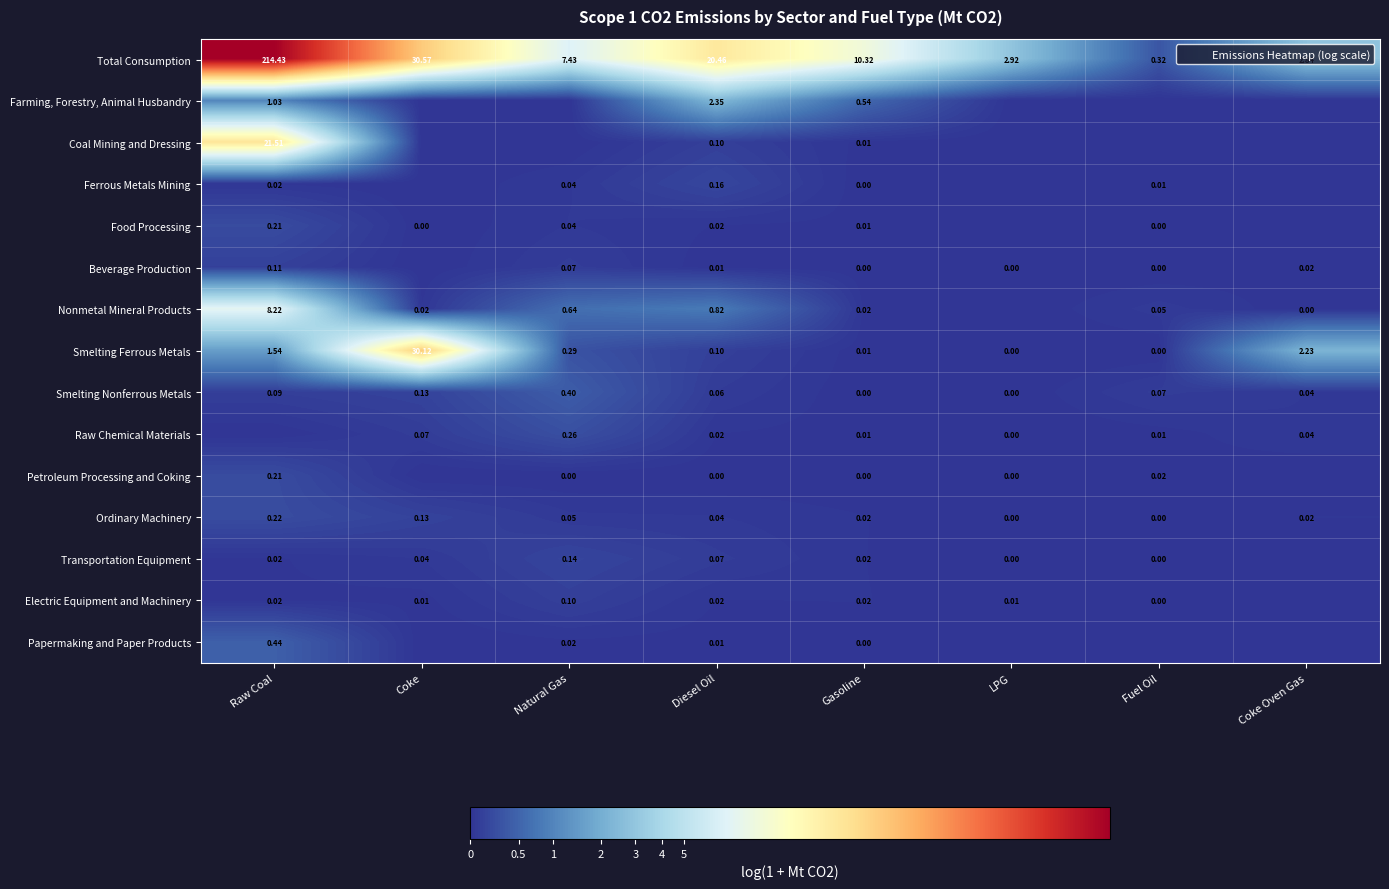

The Smelting Nonferrous Metals series shows 0.1 at Fuel Oil. True or false?

True